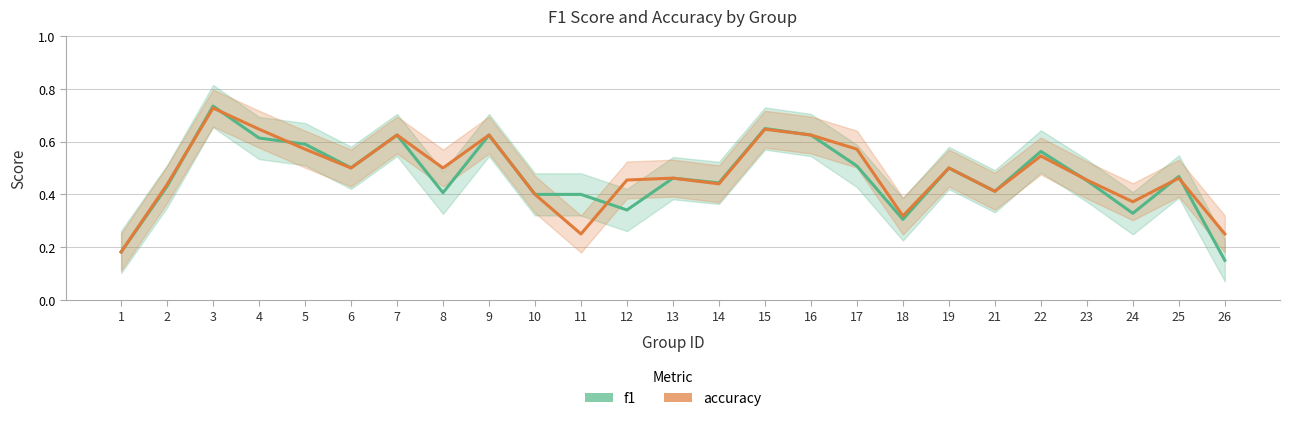

What are all the series names shown in the legend?

f1, accuracy